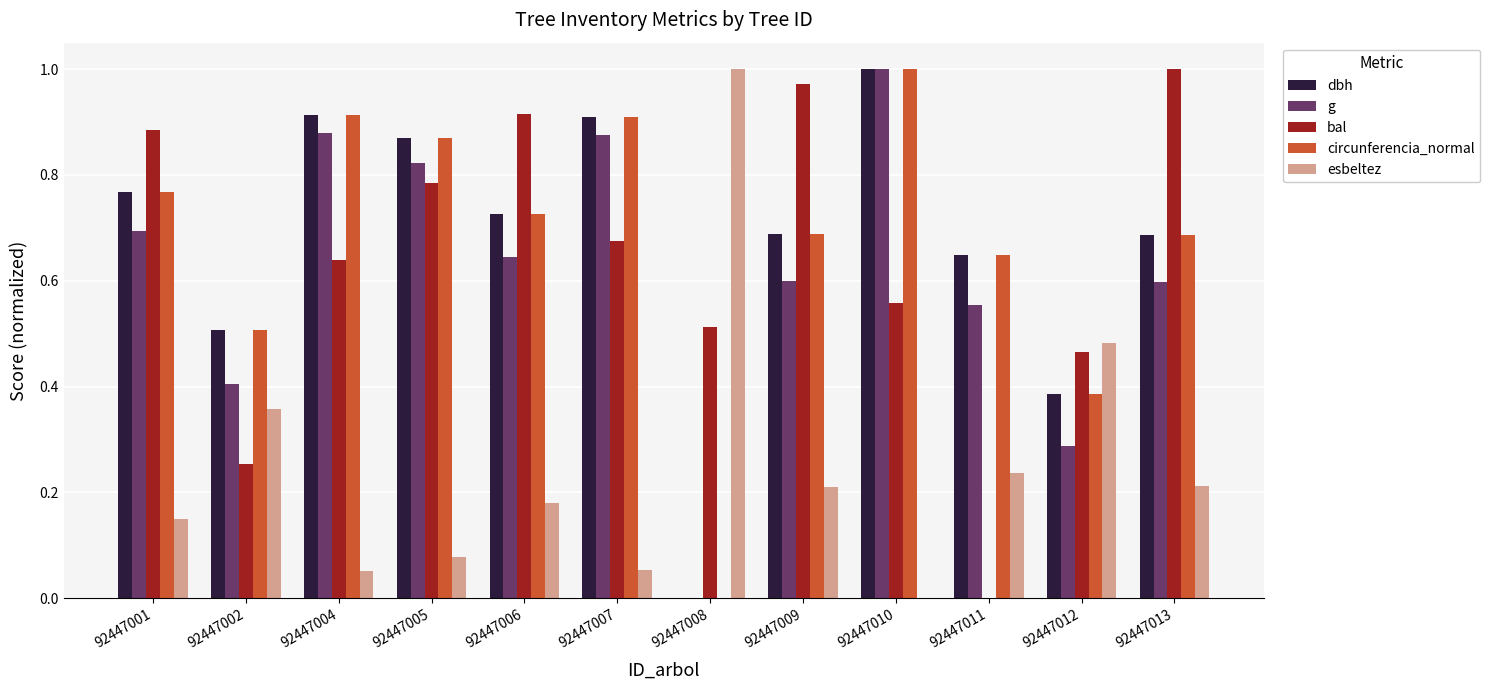

At which category is the sum across all series the highest?

92447010